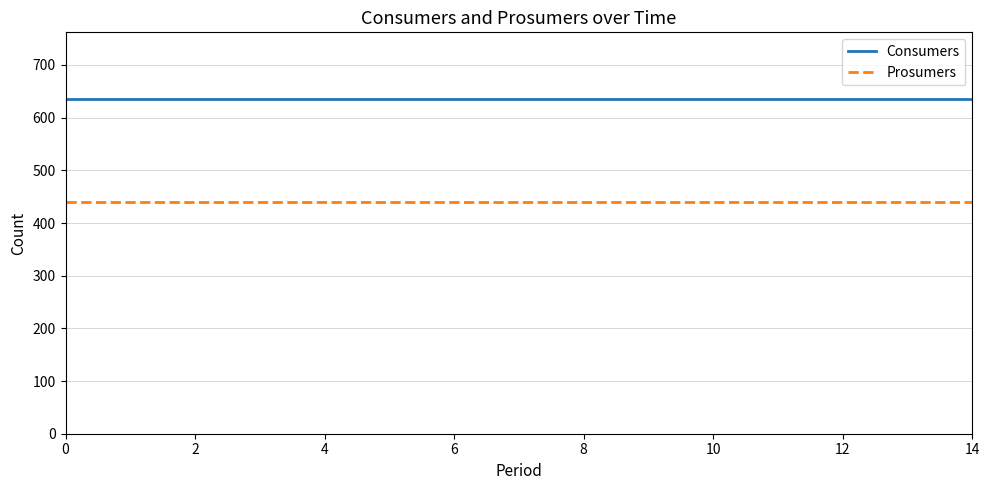

Which series has the largest total across all categories?

Consumers